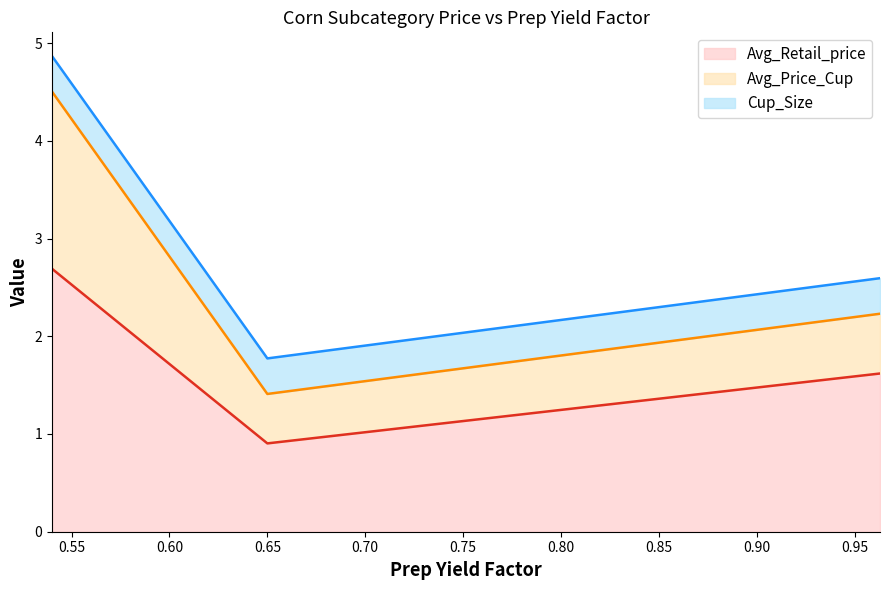

What is the minimum value for Avg_Retail_price?

0.9